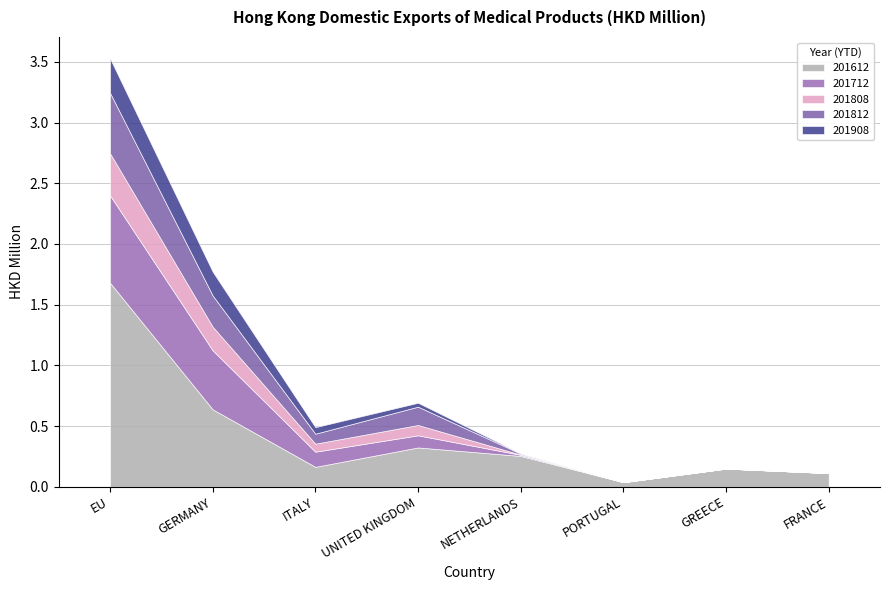

Which series changed the most between GERMANY and PORTUGAL?

201612